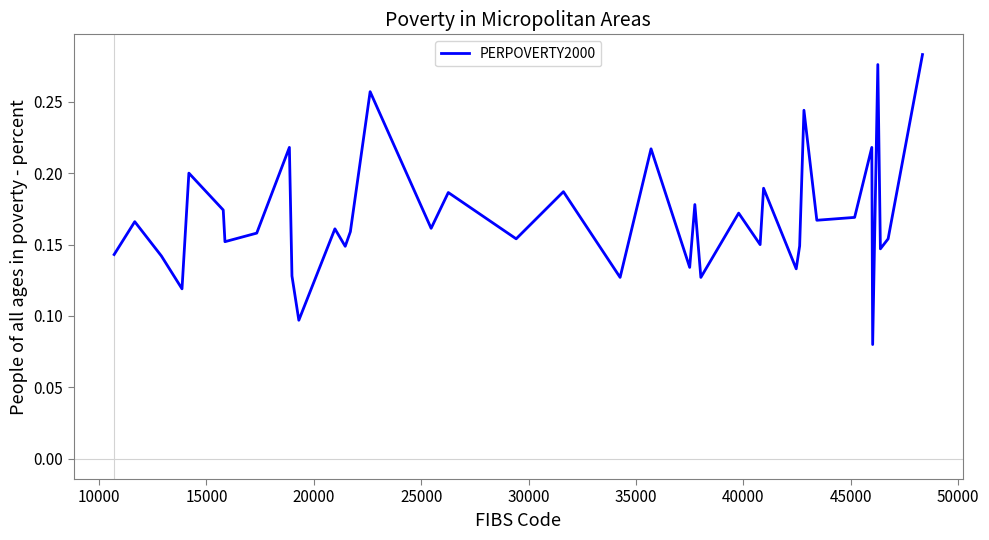

What is the average value?

0.2